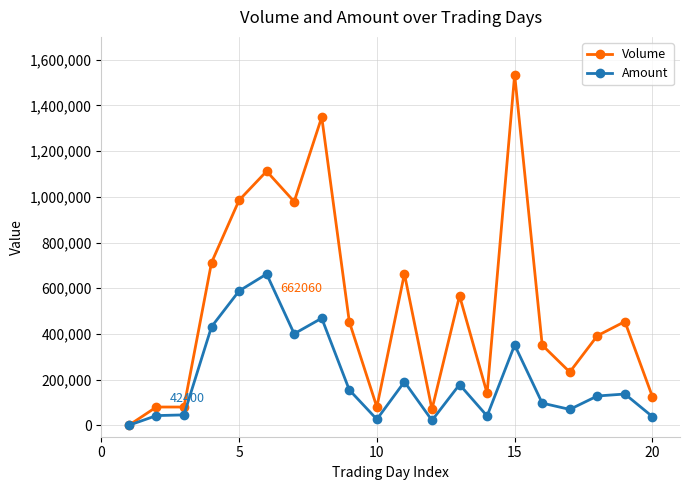

Which series has the largest range (max minus min)?

Volume